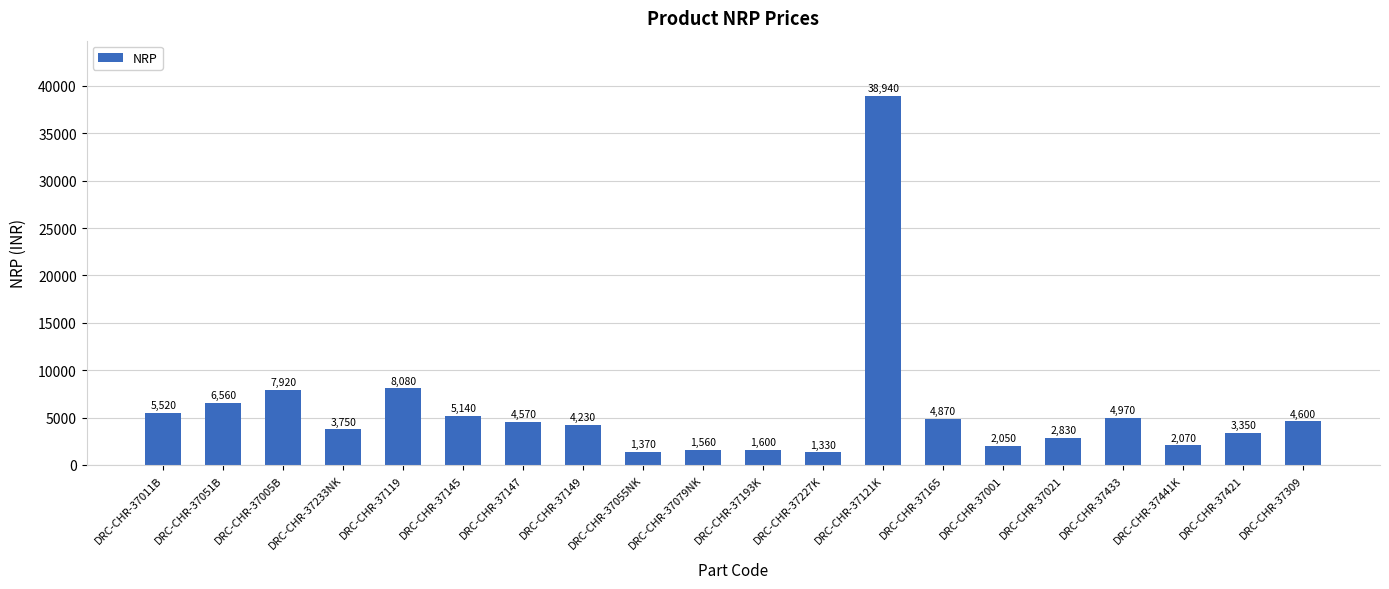

At which category does the chart reach its peak across all series?

DRC-CHR-37121K